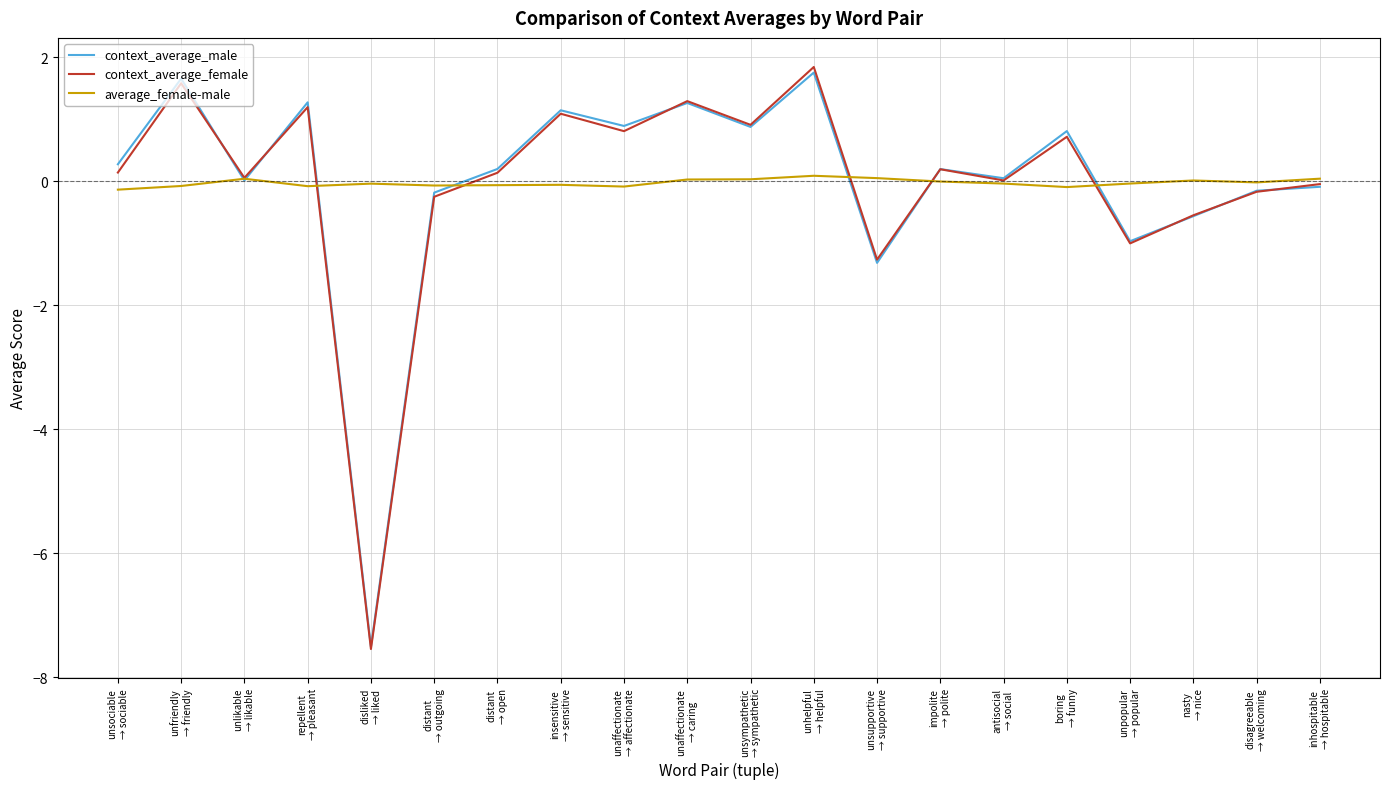

What is the maximum value for context_average_male?

1.8